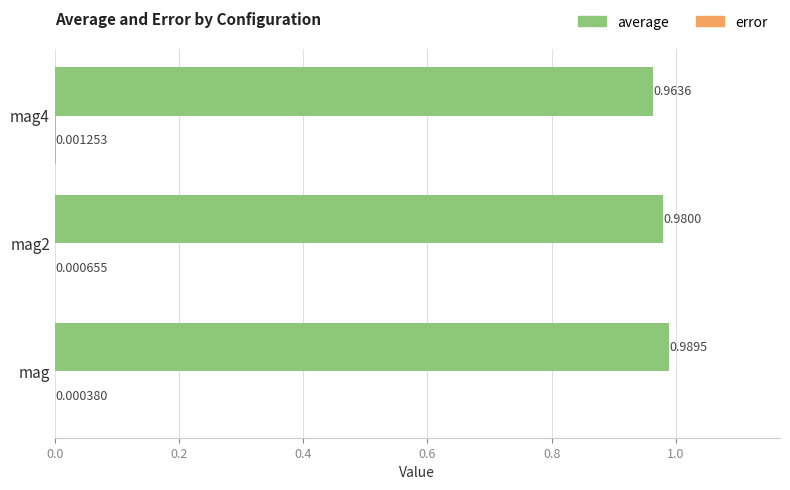

Between mag and mag4, which series saw the biggest shift?

average